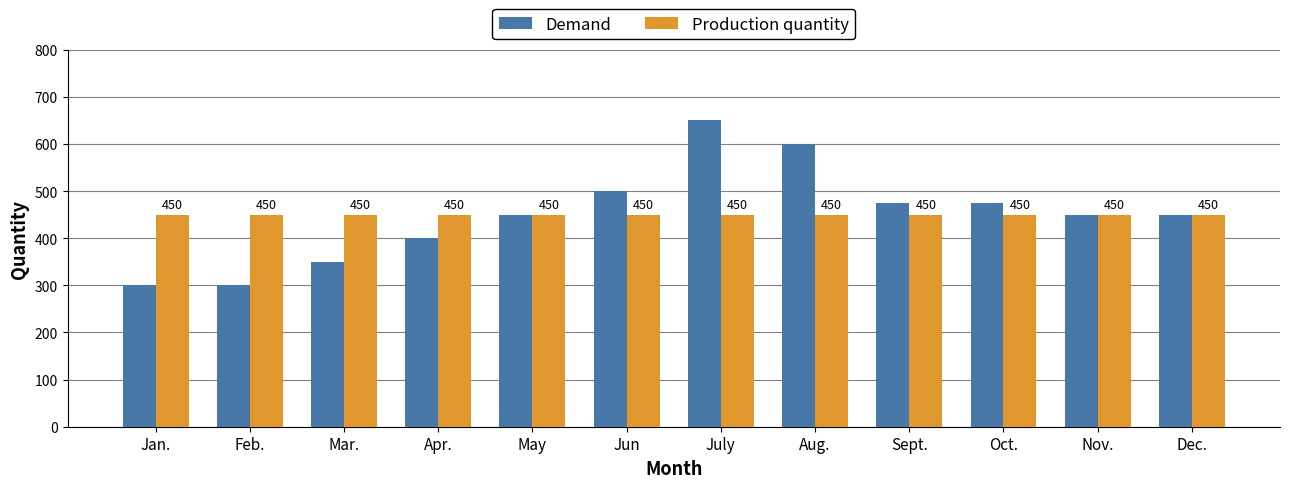

What is the greatest value displayed?

650